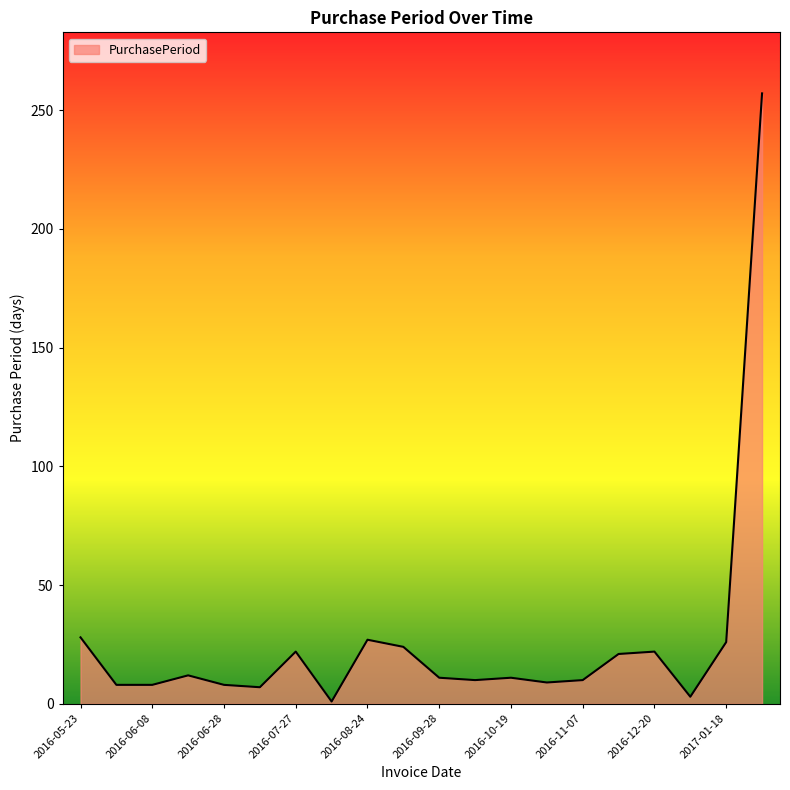

What is the maximum value shown in the chart?

257